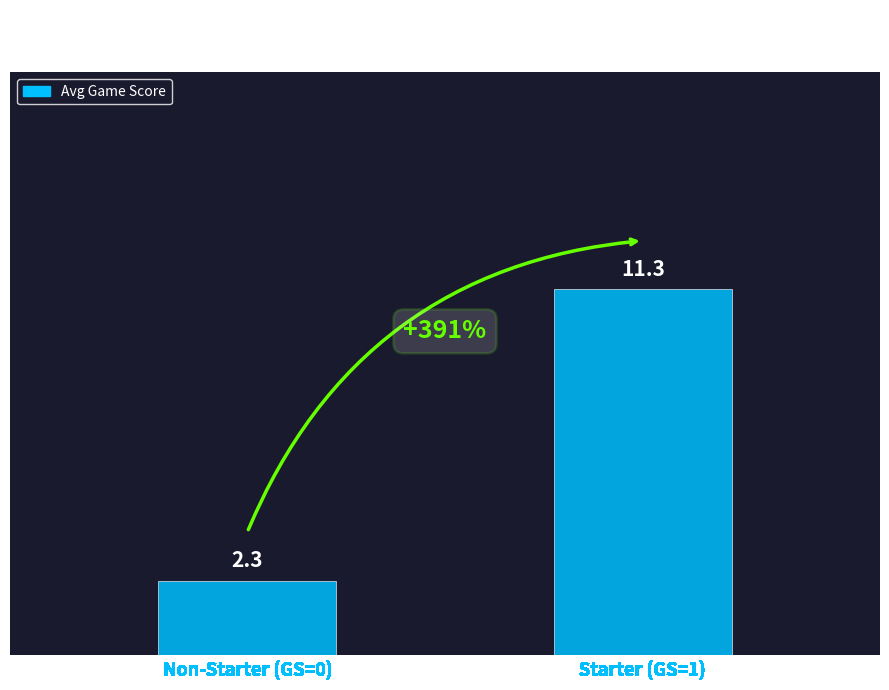

What is the change in value from Non-Starter (GS=0) to Starter (GS=1)?

+9.0